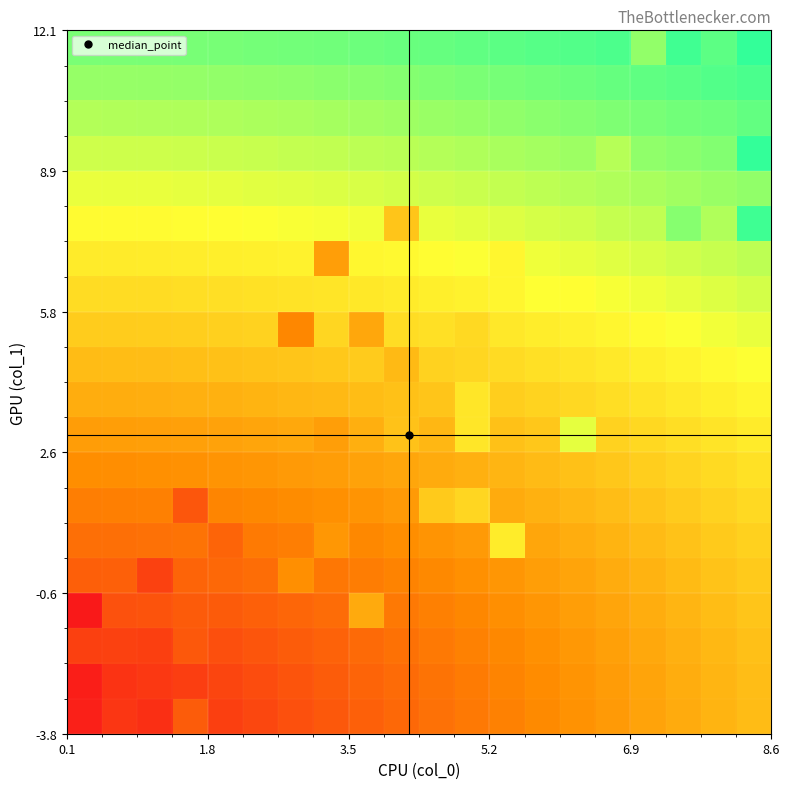

How many distinct data groups are displayed?

20